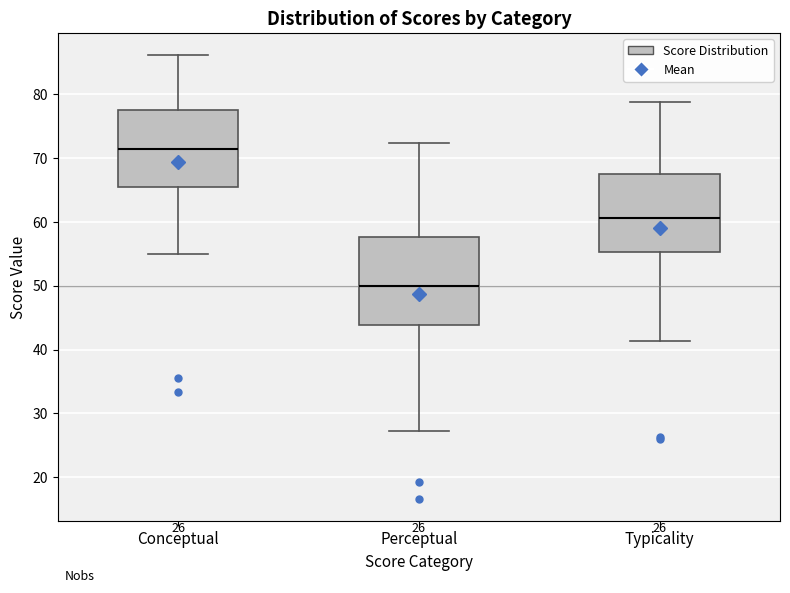

Comparing the boxes themselves (not the whiskers), which one is the tallest?

Perceptual